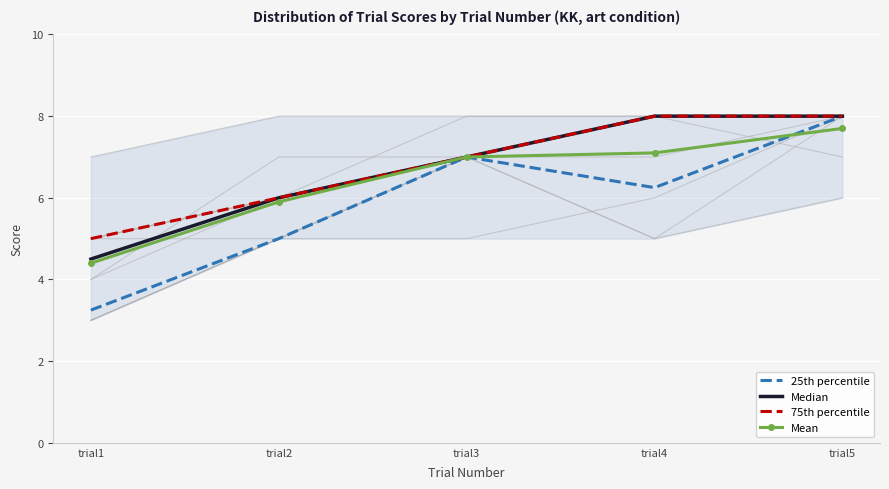

At which category does 25th percentile reach its first local valley?

trial4